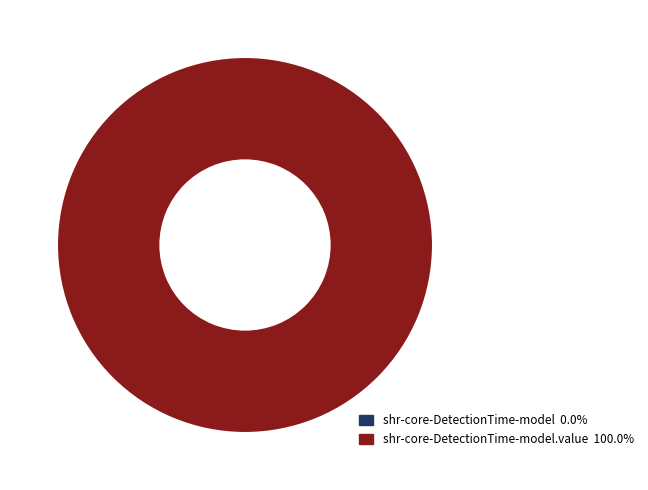

Between shr-core-DetectionTime-model.value and shr-core-DetectionTime-model, which is larger?

shr-core-DetectionTime-model.value